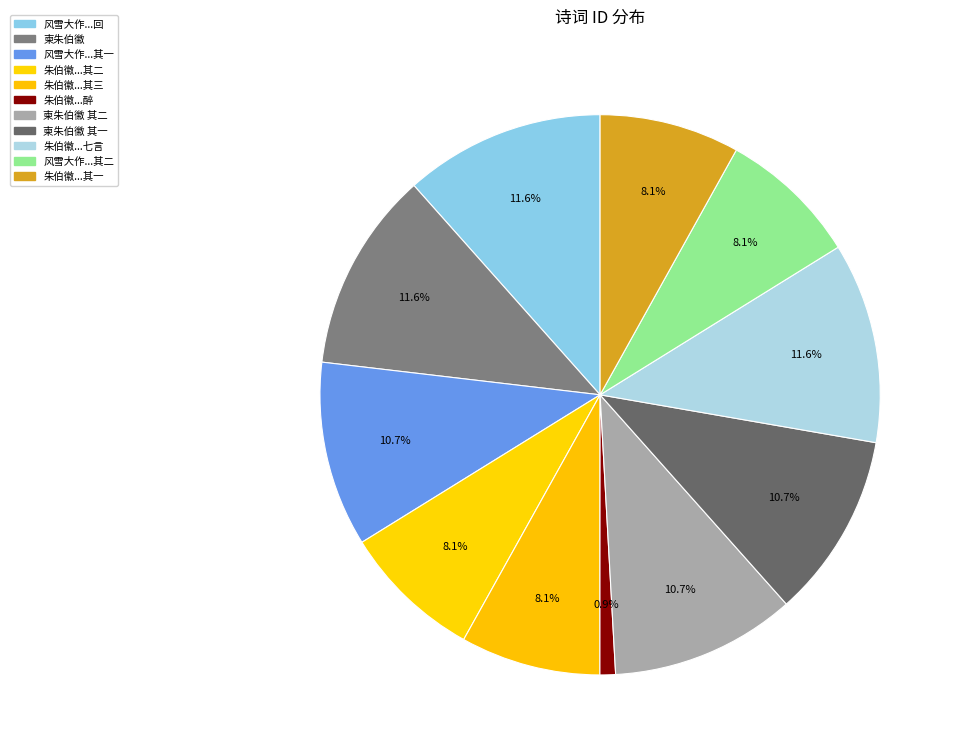

Count the number of slices in the pie.

11